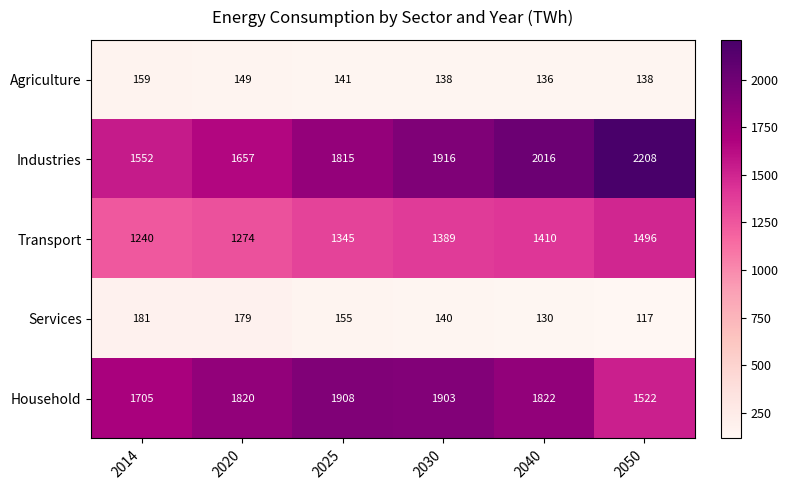

What is the spread (max minus min) of values at 2050?

2091